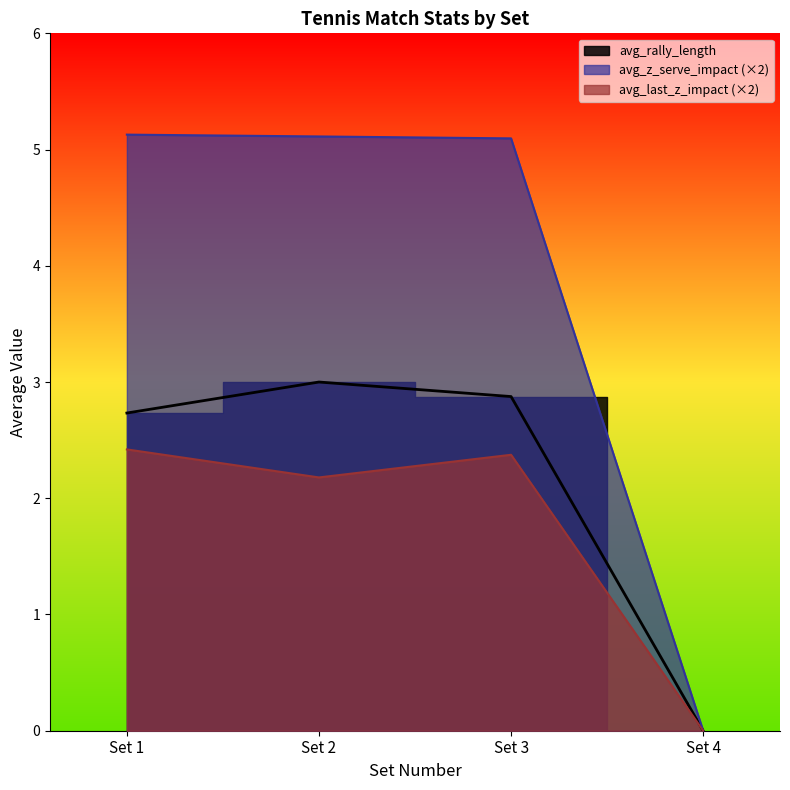

What is the difference between the highest and lowest values at Set 1?

1.6